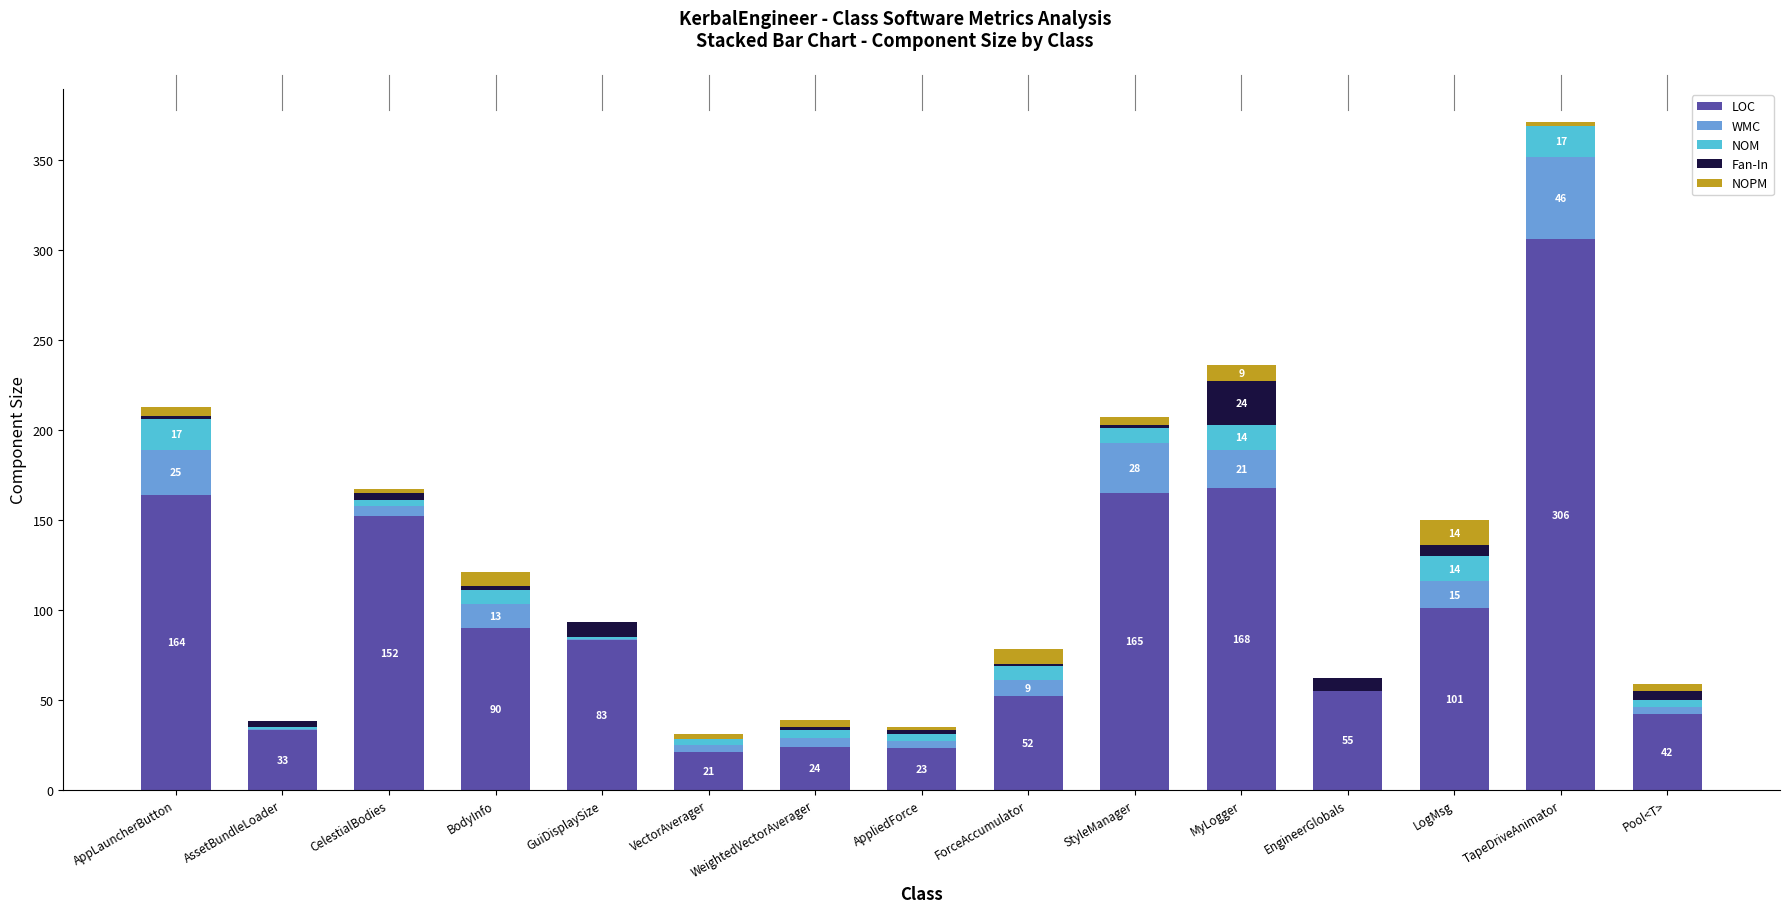

At which label does LOC reach its peak?

TapeDriveAnimator